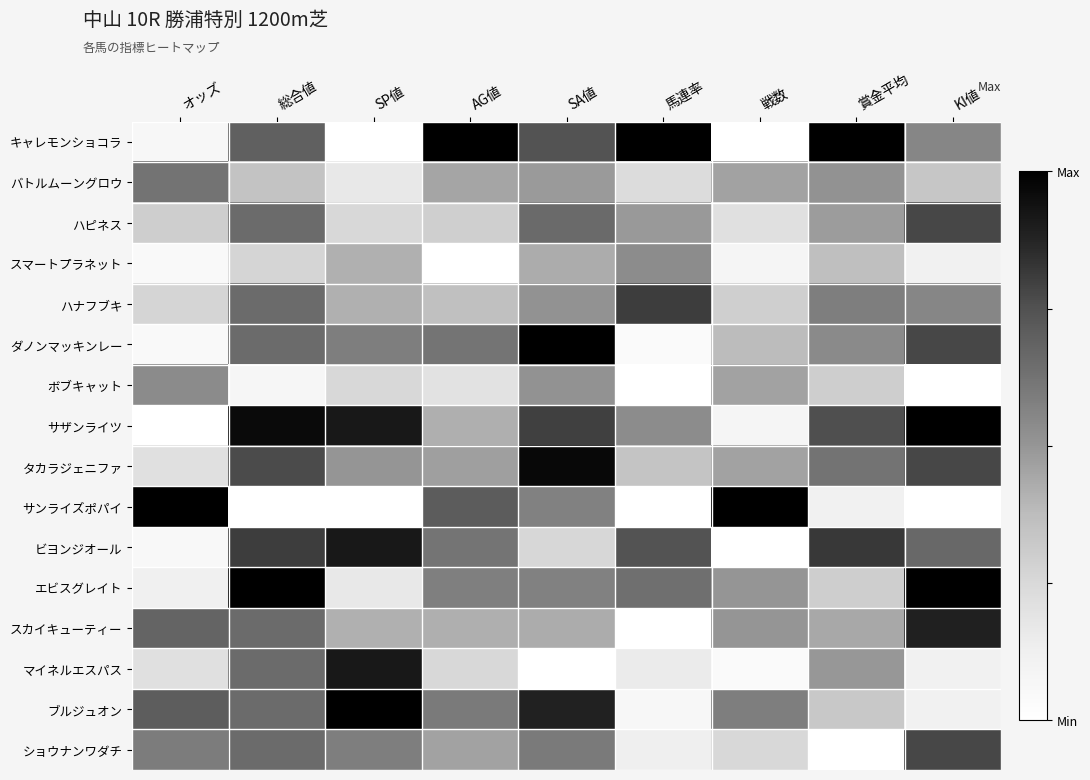

Which series has the largest total across all categories?

サザンライツ